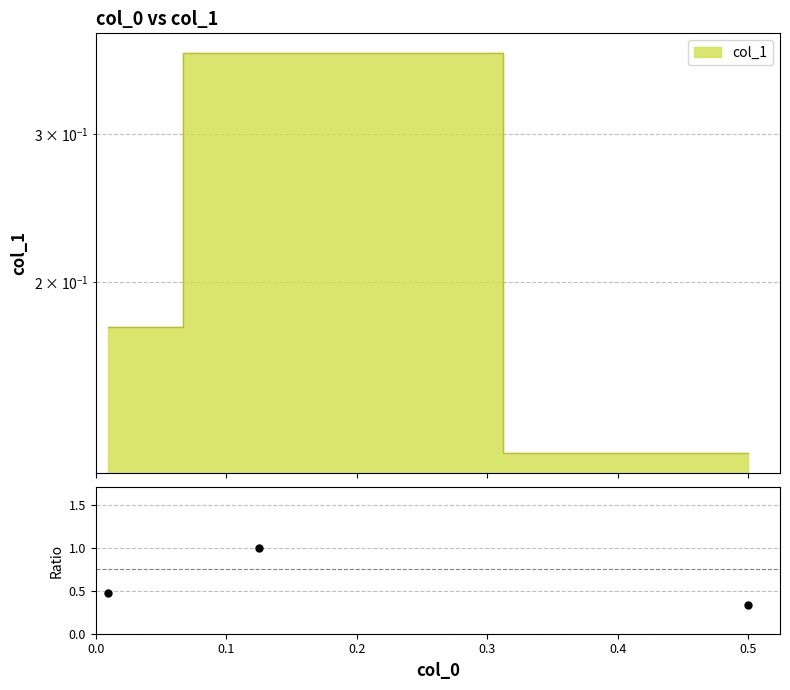

What is the greatest value displayed?

1.0